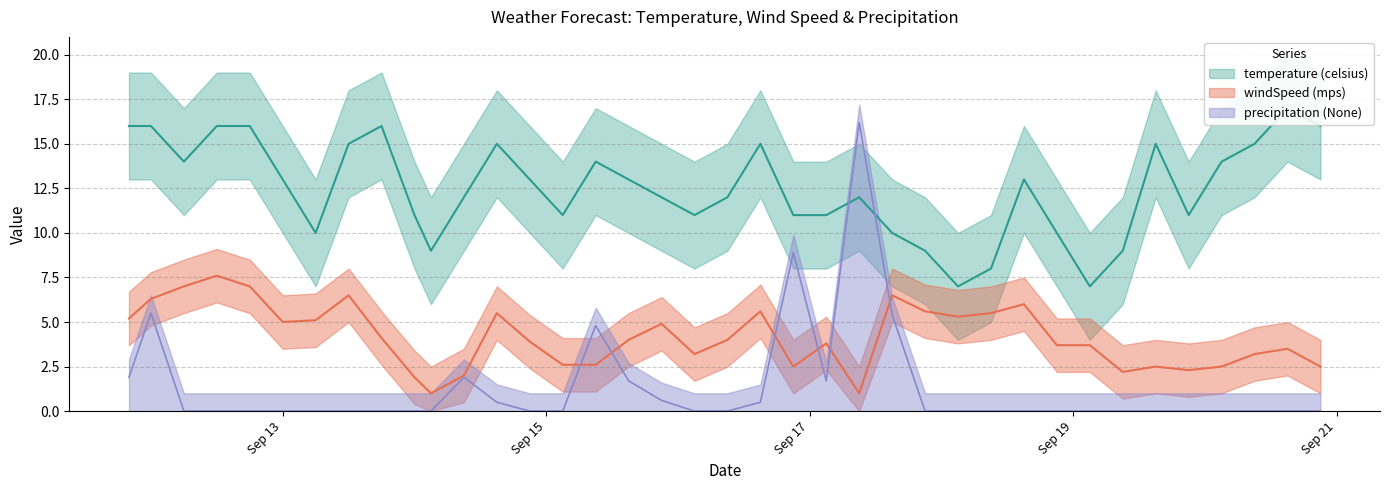

What position from the left is 2018-09-17 15:00?

25